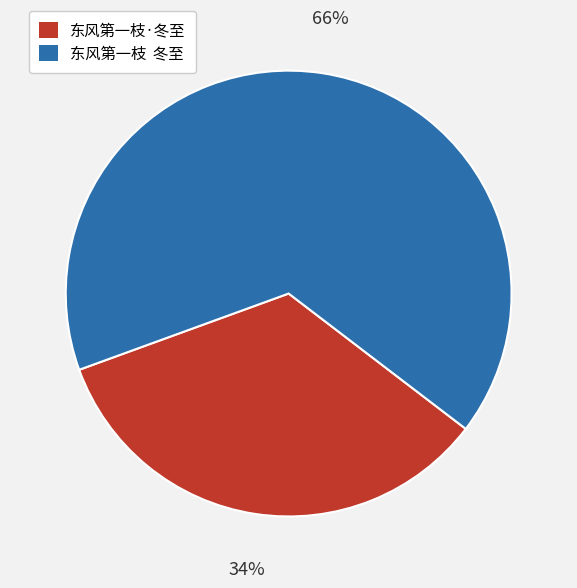

Combined, do 东风第一枝 冬至 and 东风第一枝·冬至 account for over 50%?

Yes